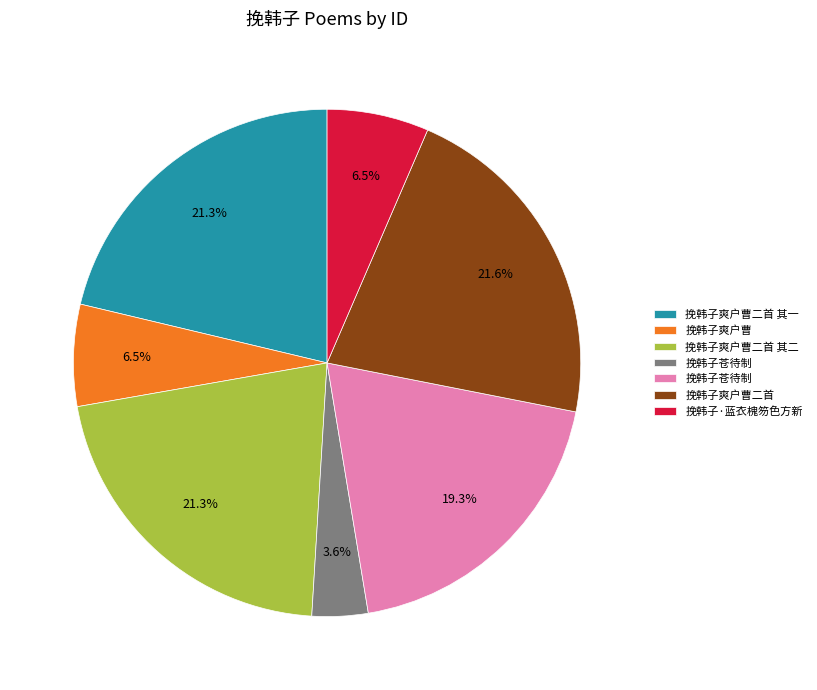

Is there a majority slice in this chart?

No